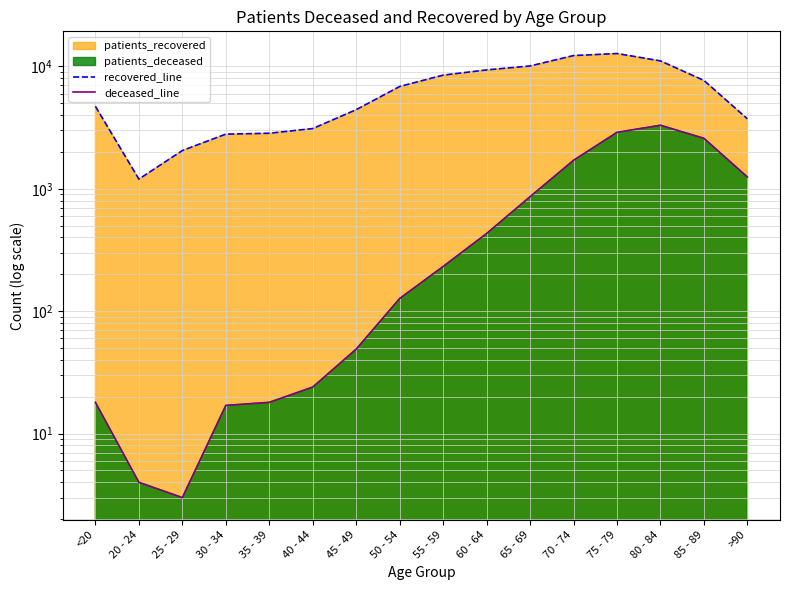

What position from the right is 85 - 89?

2